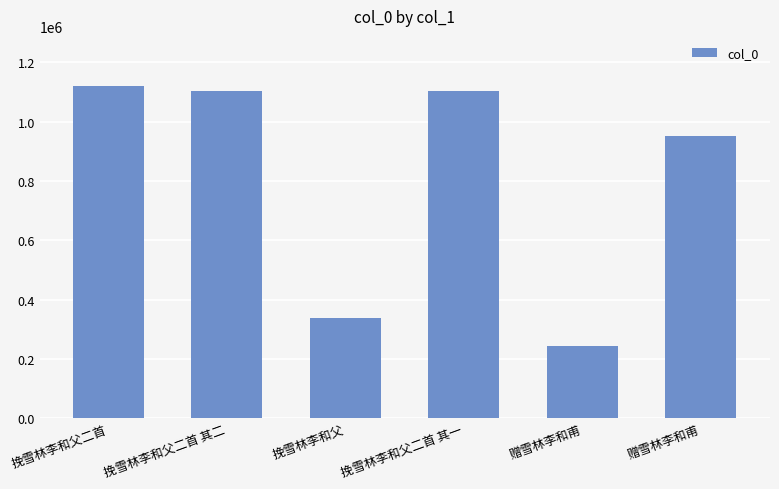

How many values are below 1103197?

3